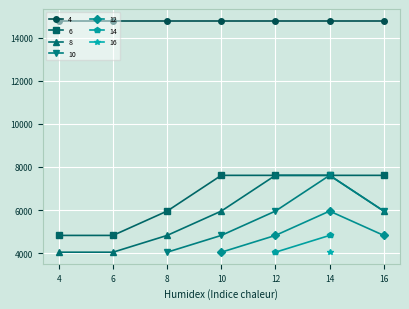

What is the value of the 4 point at the 6th from the left?

14800